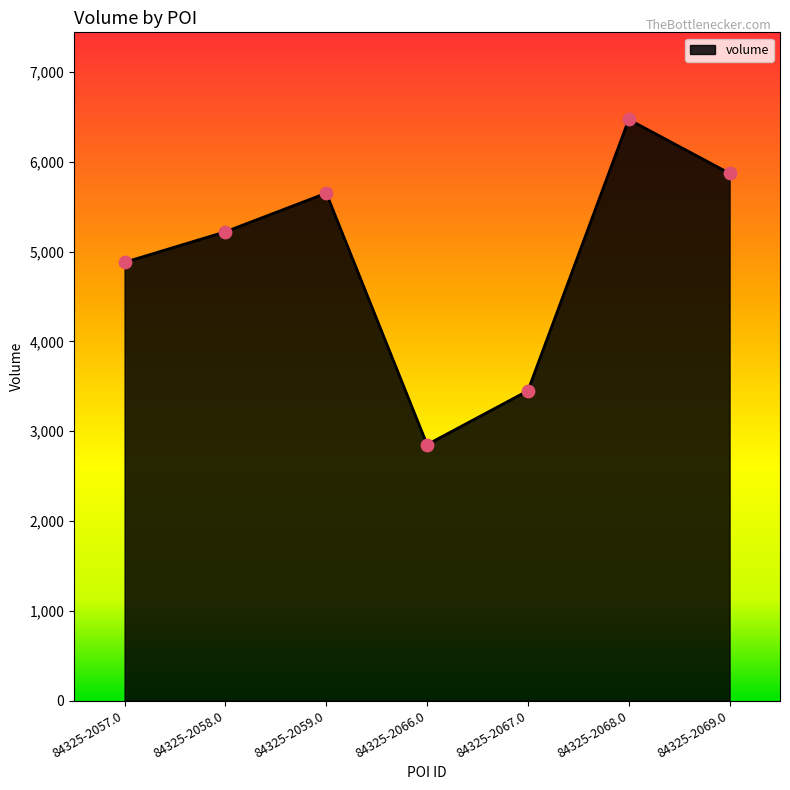

Between 84325-2059.0 and 84325-2066.0, which is larger?

84325-2059.0